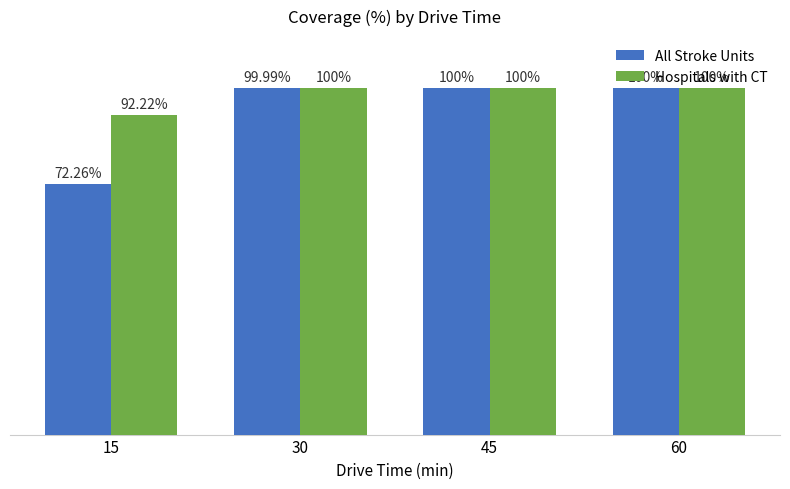

Between 15 and 30, which series saw the biggest shift?

All Stroke Units